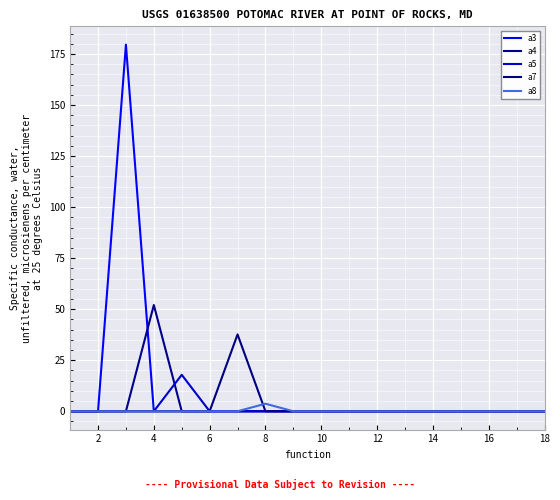

What is the difference between the maximum and second lowest values in the a4 series?

52.0